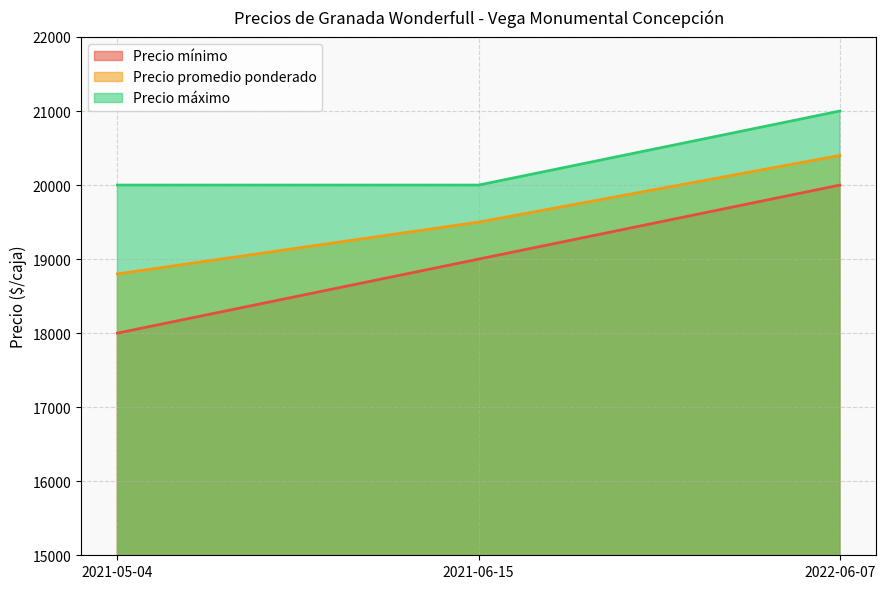

What are all the series names shown in the legend?

Precio mínimo, Precio promedio ponderado, Precio máximo